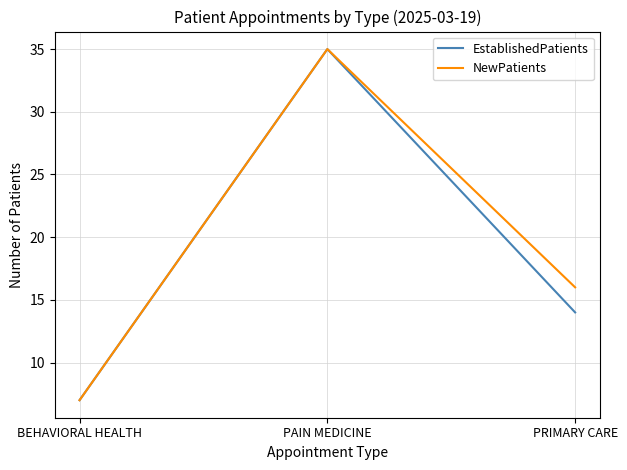

Rank the series at PRIMARY CARE from lowest to highest value.

EstablishedPatients, NewPatients